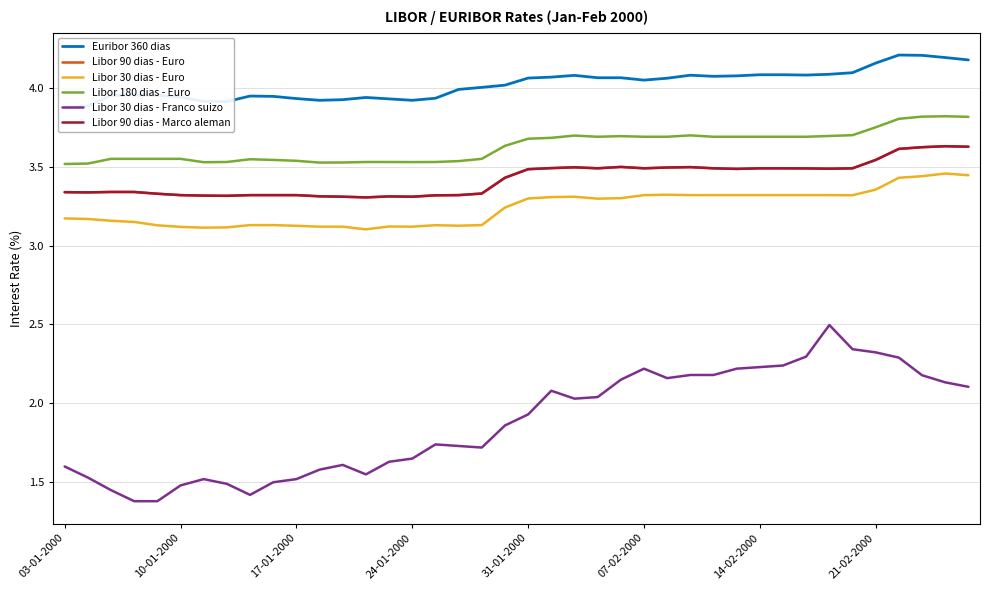

True or false: Libor 30 dias - Franco suizo and Libor 180 dias - Euro cross at least once.

False